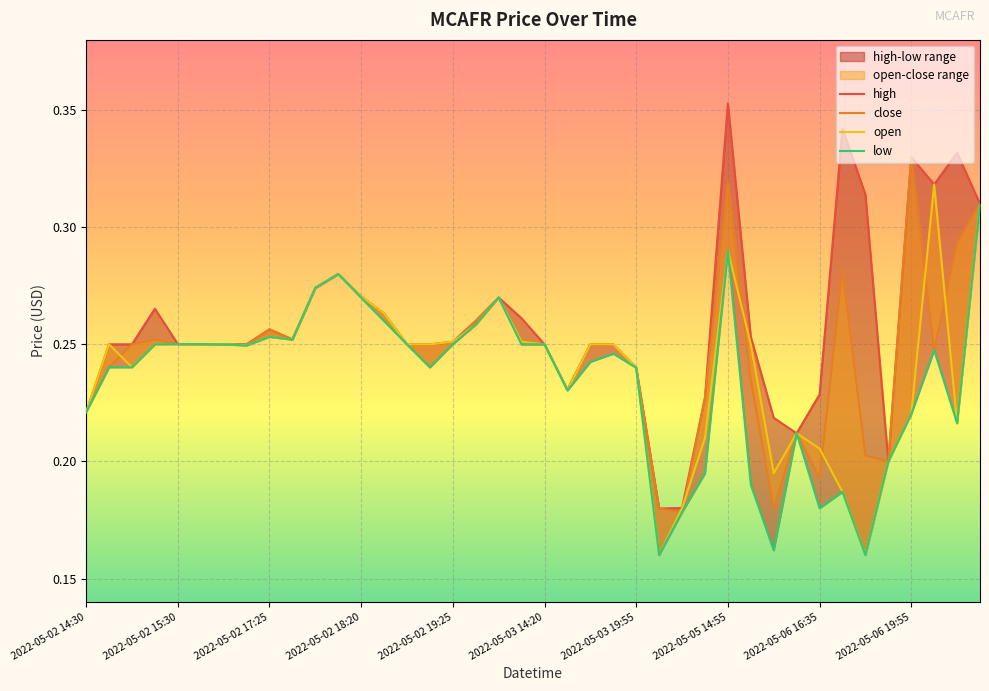

Rank the series by their maximum value, from highest to lowest.

high, close, open, low